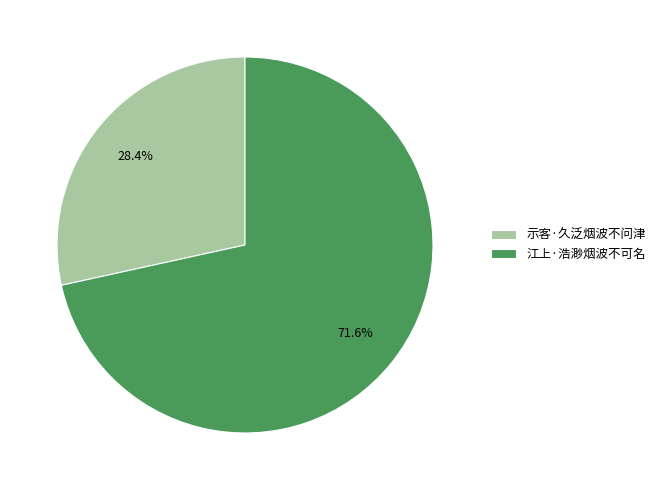

Between 示客·久泛烟波不问津 and 江上·浩渺烟波不可名, which is larger?

江上·浩渺烟波不可名